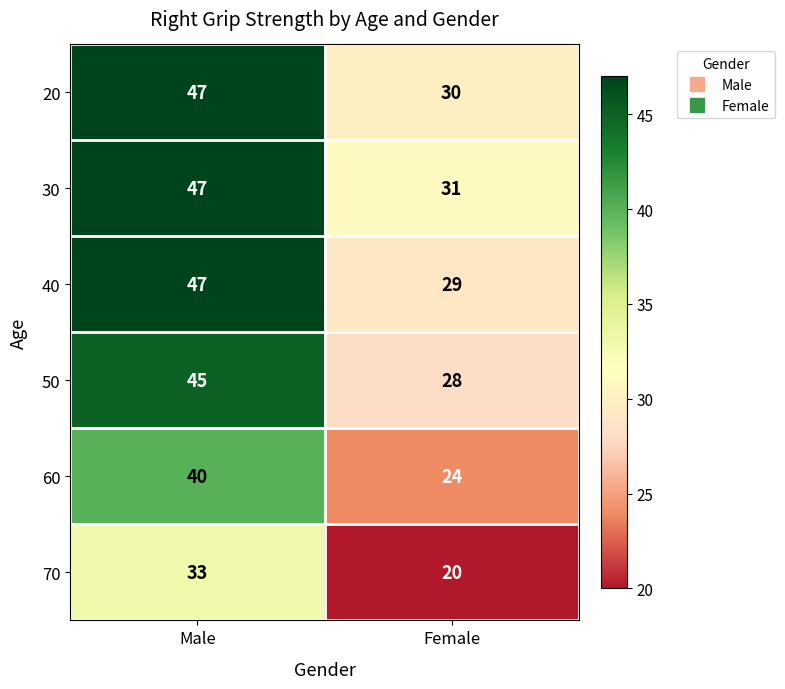

At how many categories does at least one series exceed 40?

1